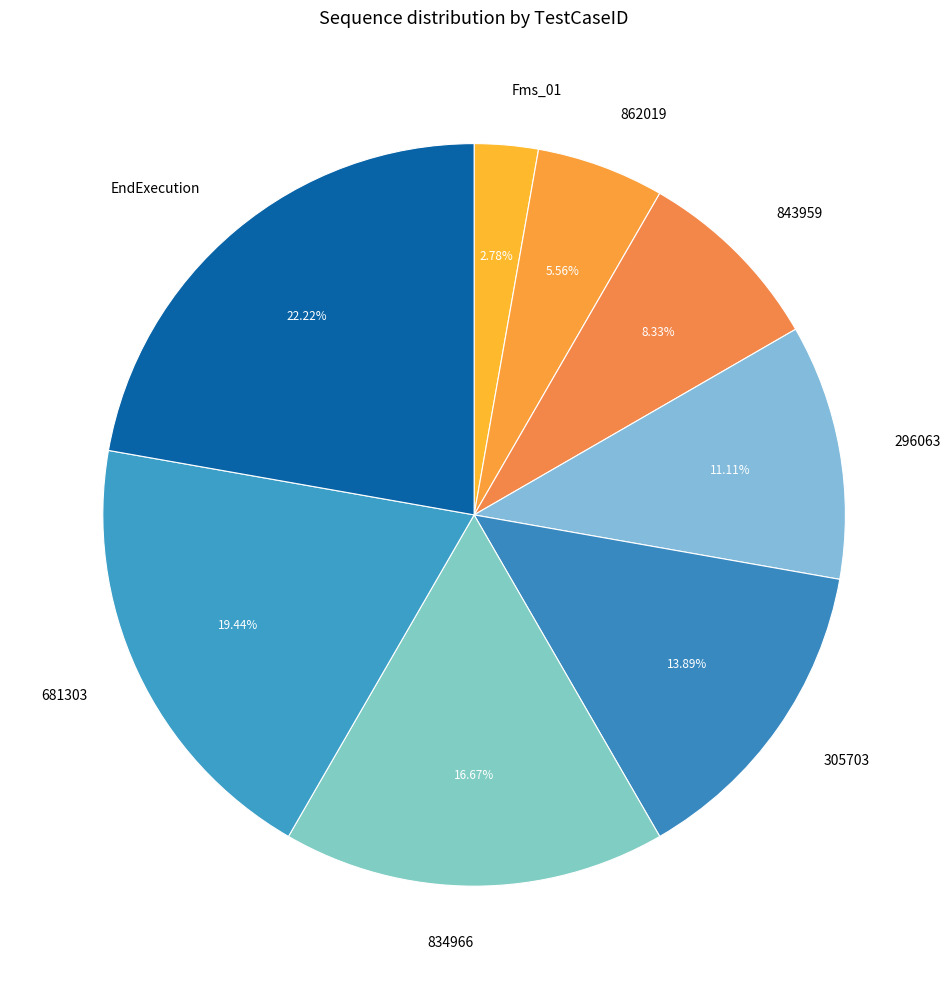

To the nearest percent, what is the average slice percentage?

12%